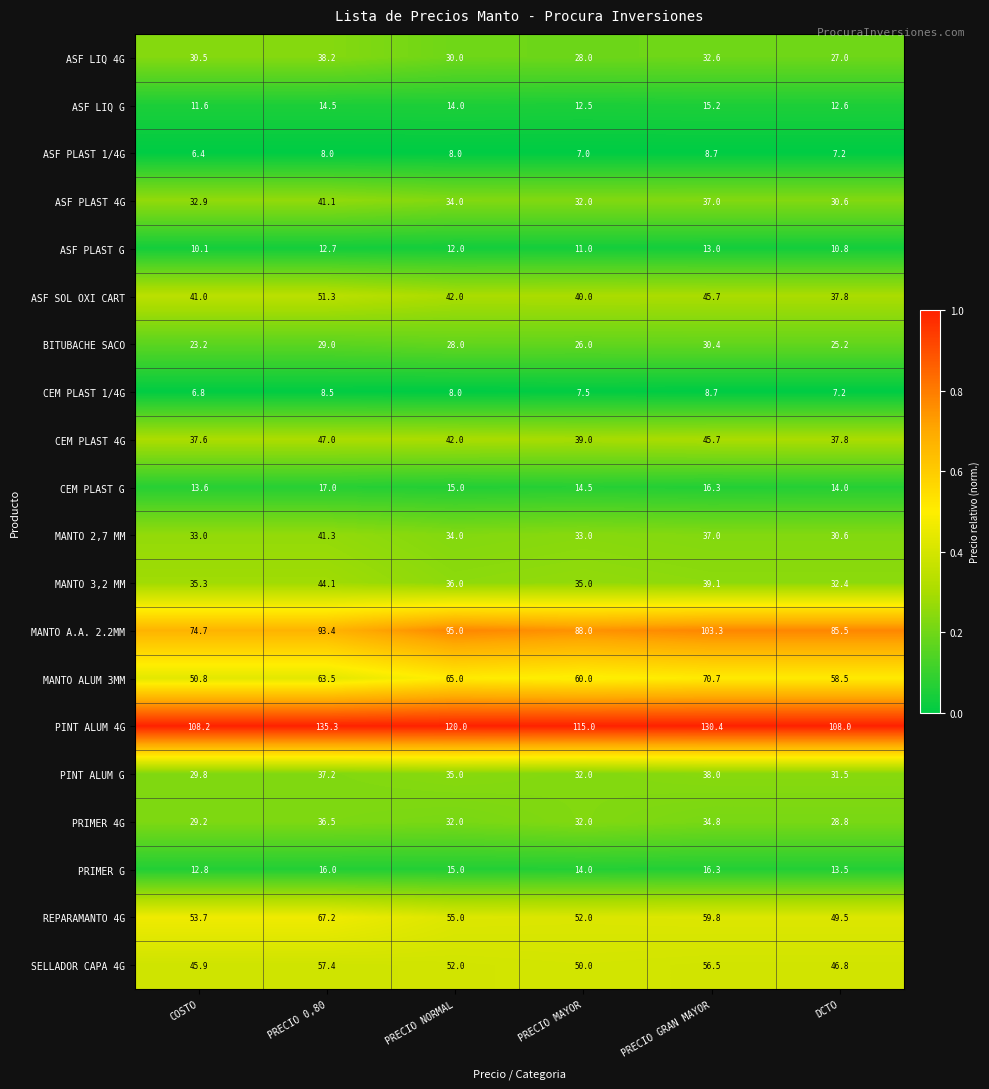

Is it true that SELLADOR CAPA 4G equals 22.5 at PRECIO MAYOR?

False